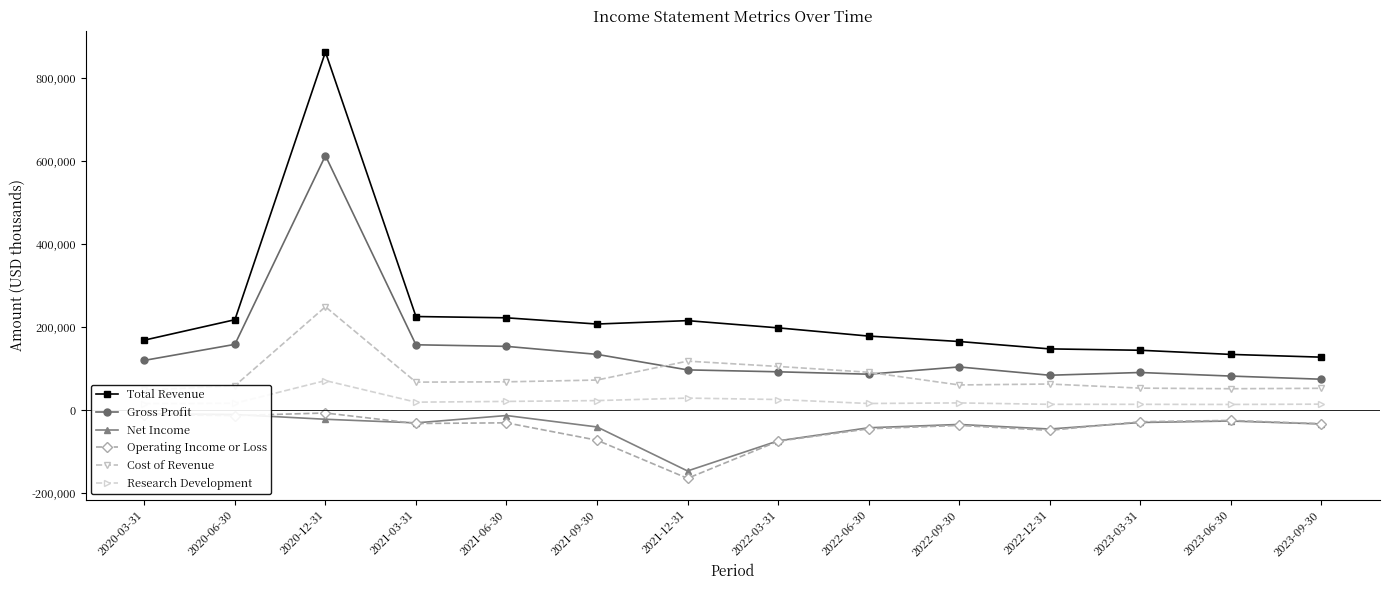

What is the sum of the Research Development values at 2020-06-30 and 2021-06-30?

38700